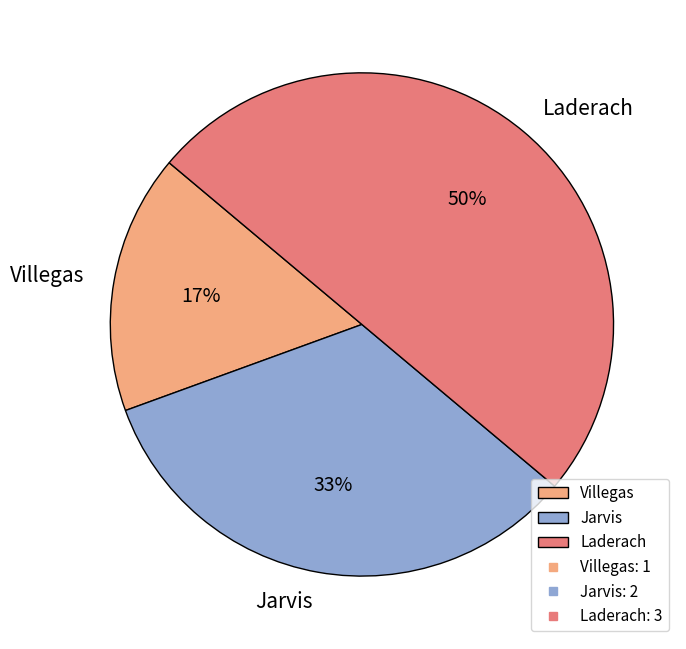

Count the number of slices in the pie.

3